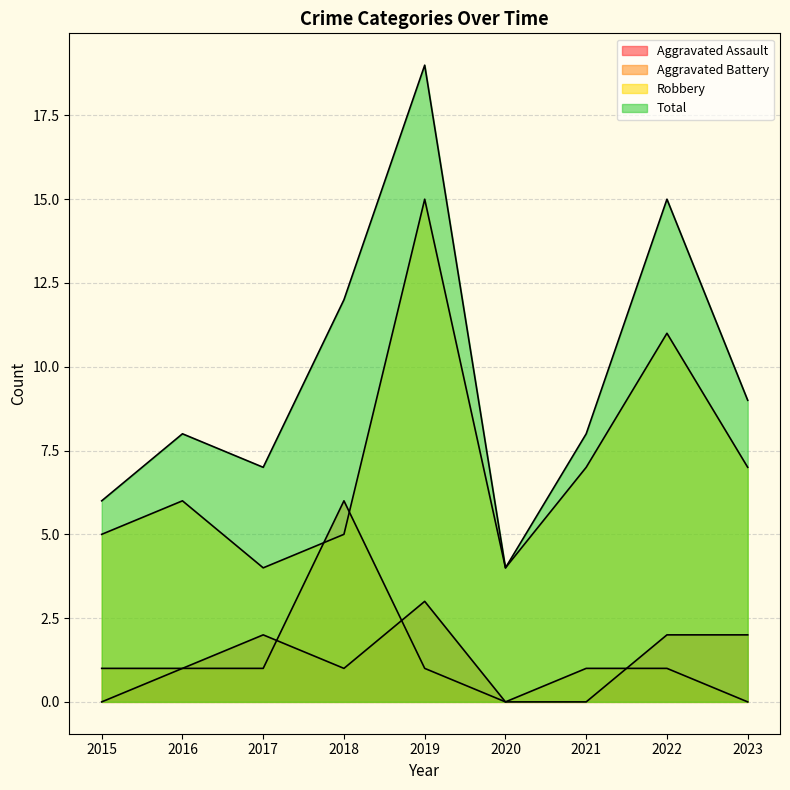

How many interior local peaks does the Aggravated Battery series have?

1